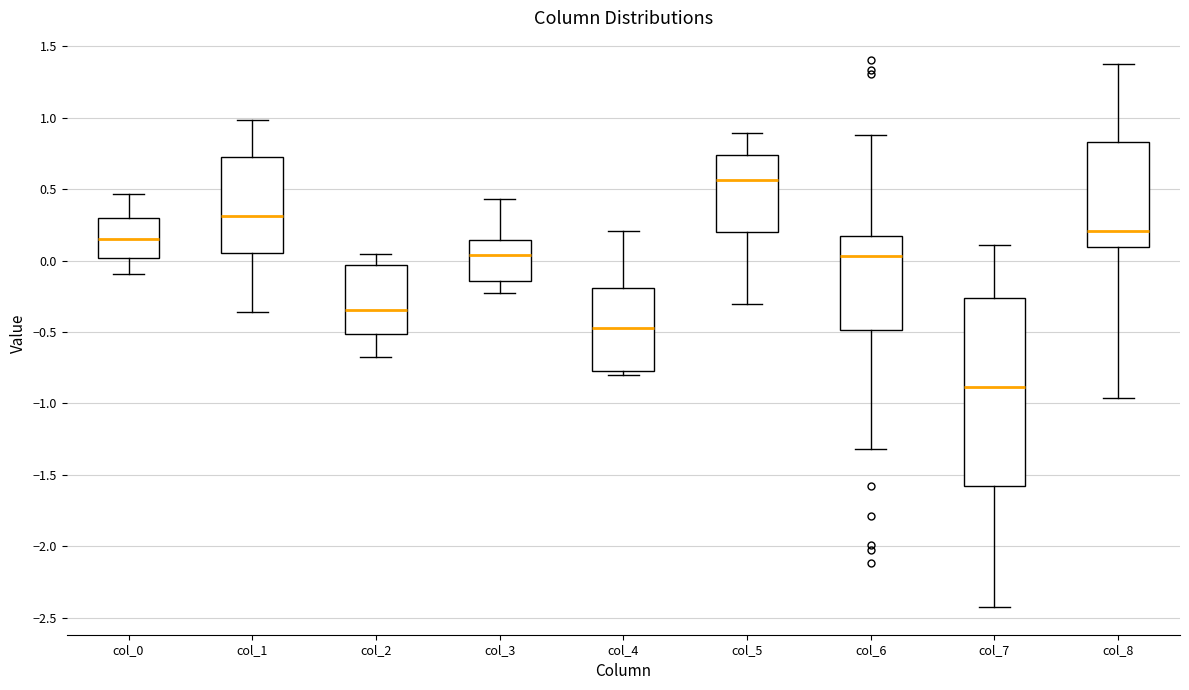

Reading left to right, read every box against the y-axis: the position of its median line, the range the box covers, and the ends of its whiskers. The values are not printed on the chart, so give them approximately, as read against the axis.

col_0: median 0.15, box 0.00 to 0.30, whiskers -0.10 to 0.45
col_1: median 0.30, box 0.05 to 0.75, whiskers -0.35 to 1.00
col_2: median -0.35, box -0.50 to -0.05, whiskers -0.65 to 0.05
col_3: median 0.05, box -0.15 to 0.15, whiskers -0.25 to 0.45
col_4: median -0.45, box -0.75 to -0.20, whiskers -0.80 to 0.20
col_5: median 0.55, box 0.20 to 0.75, whiskers -0.30 to 0.90
col_6: median 0.05, box -0.50 to 0.15, whiskers -1.30 to 0.90
col_7: median -0.90, box -1.60 to -0.25, whiskers -2.45 to 0.10
col_8: median 0.20, box 0.10 to 0.85, whiskers -0.95 to 1.40